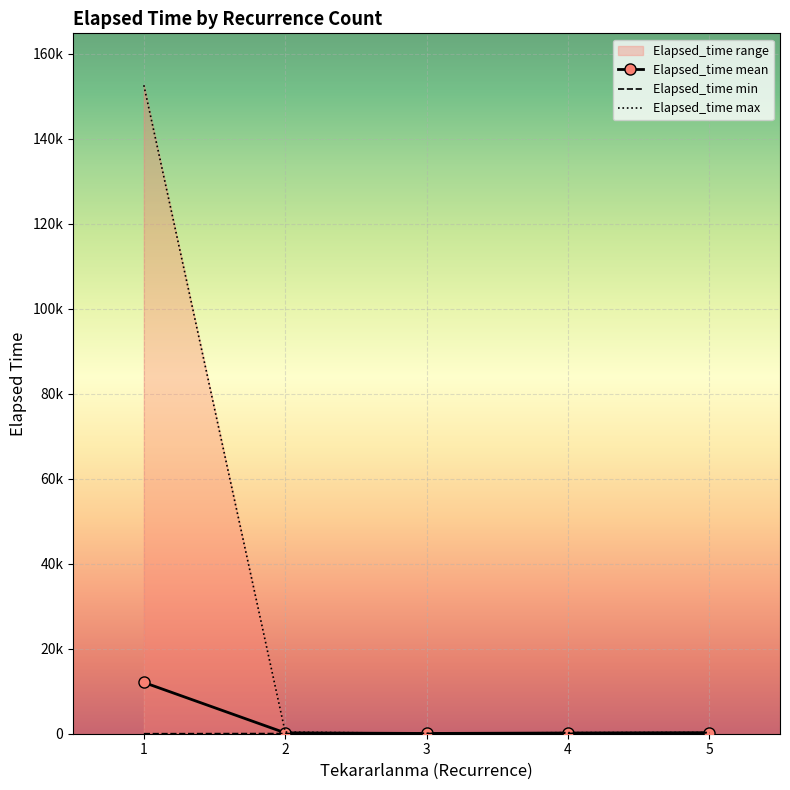

What is the difference between the highest and lowest values at 4?

180.0